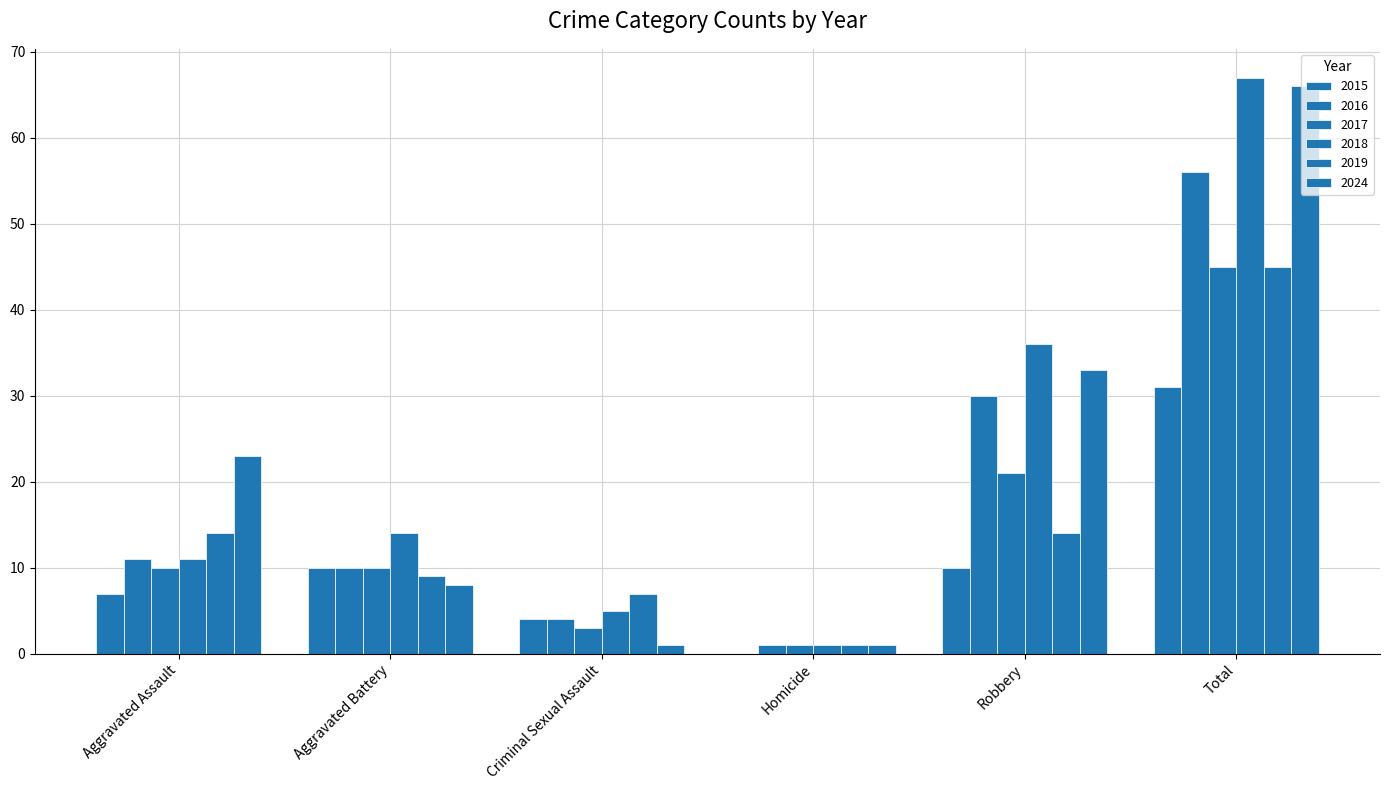

Are the bars grouped side by side (vs. stacked)?

Yes